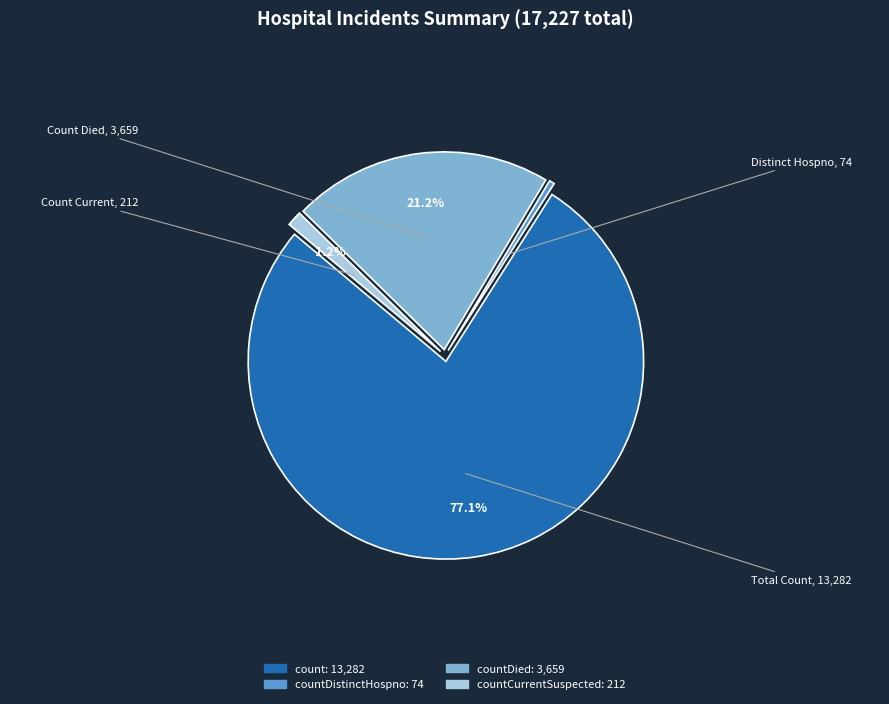

Does any single category account for the majority?

Yes